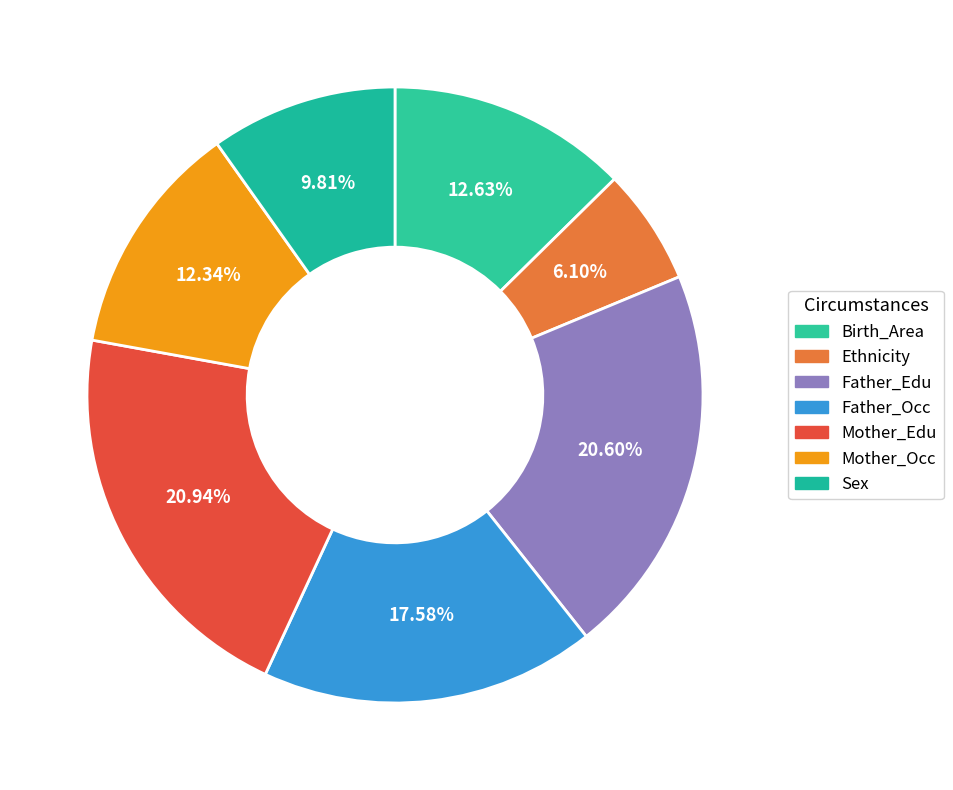

The Father_Edu slice represents 29% of the pie. True or false?

False